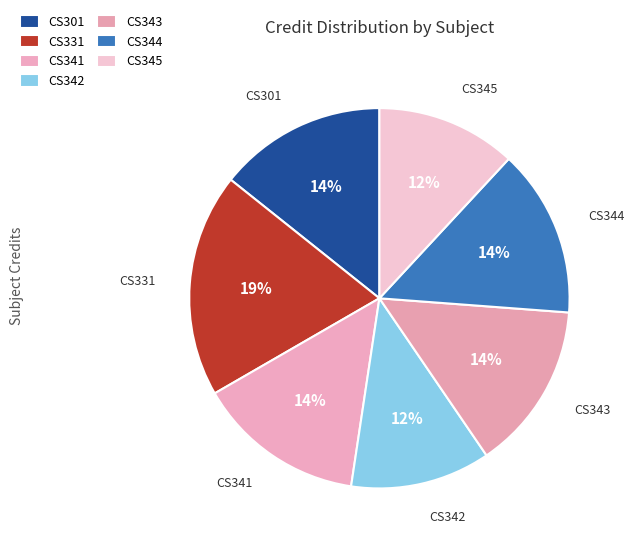

Rank the categories by value from highest to lowest.

CS331, CS301, CS341, CS343, CS344, CS342, CS345